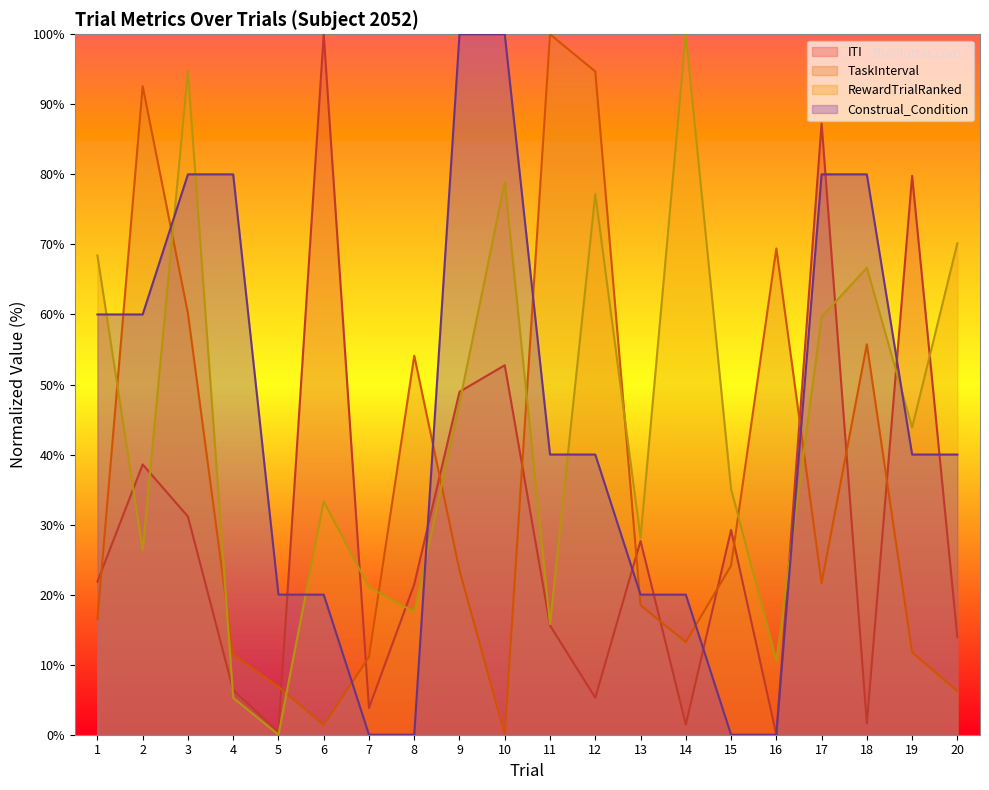

Reading left to right, extract all data points from this chart.

ITI: 21.9	38.6	31.2	6.4	0.4	100.0	3.8	21.5	49.0	52.8	15.6	5.3	27.7	1.4	29.2	0.0	87.3	1.6	79.8	13.9
TaskInterval: 16.5	92.6	60.2	11.4	6.8	1.4	11.1	54.1	23.5	0.0	100.0	94.7	18.5	13.2	24.1	69.4	21.6	55.7	11.8	6.2
RewardTrialRanked: 68.4	26.3	94.7	5.3	0.0	33.3	21.1	17.5	47.4	78.9	15.8	77.2	28.1	100.0	35.1	10.5	59.6	66.7	43.9	70.2
Construal_Condition: 60.0	60.0	80.0	80.0	20.0	20.0	0.0	0.0	100.0	100.0	40.0	40.0	20.0	20.0	0.0	0.0	80.0	80.0	40.0	40.0